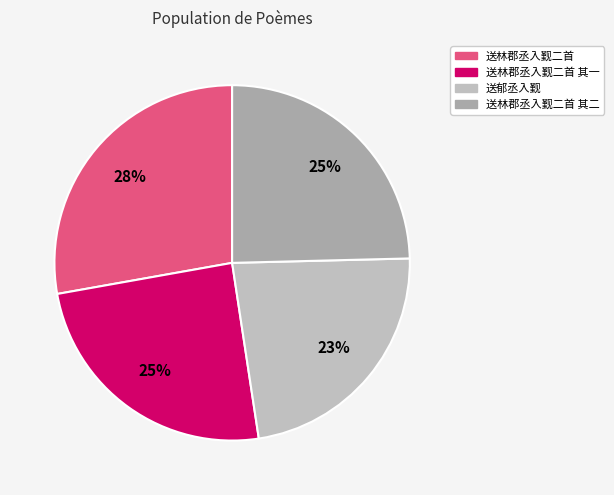

Which category has the smallest portion of the pie?

送郁丞入觐